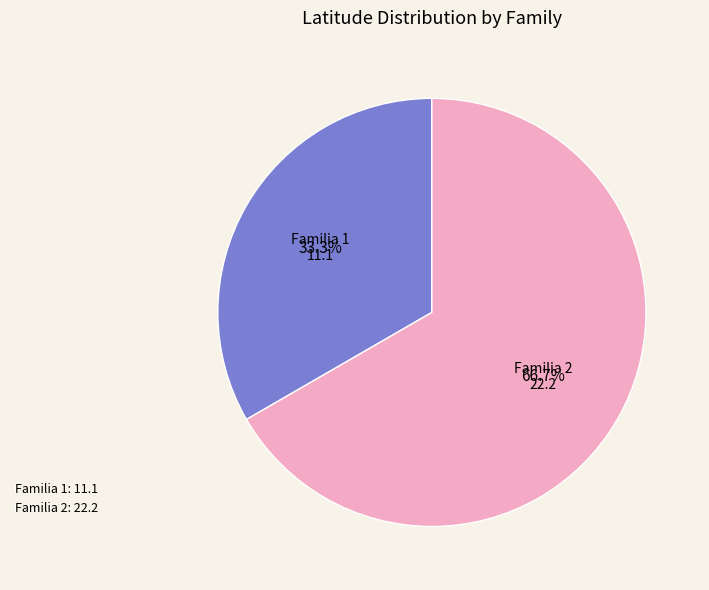

What percentage is the Familia 2 slice, to the nearest percent?

67%